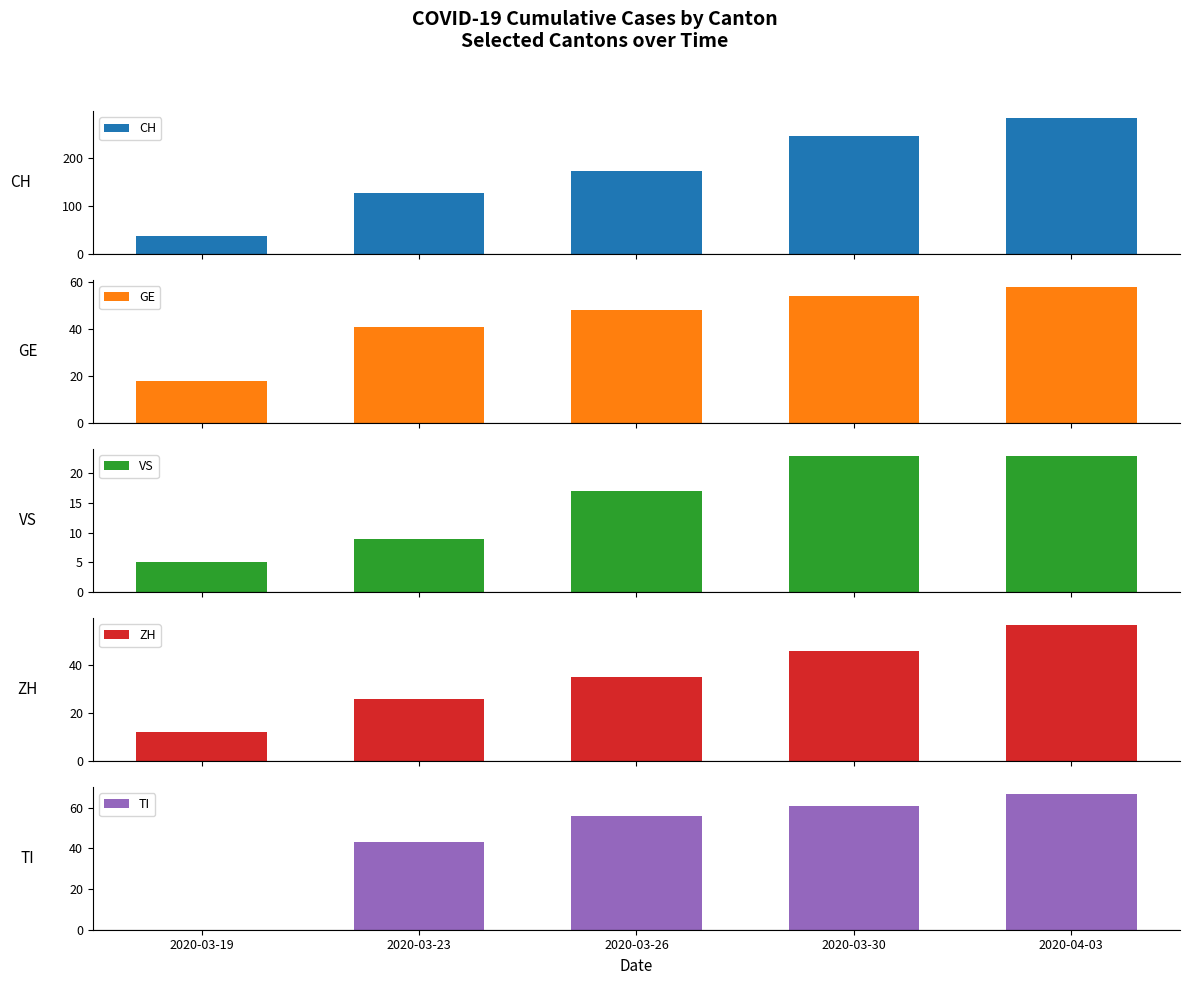

At 2020-03-19, list the series in order from largest to smallest.

CH, GE, ZH, VS, TI